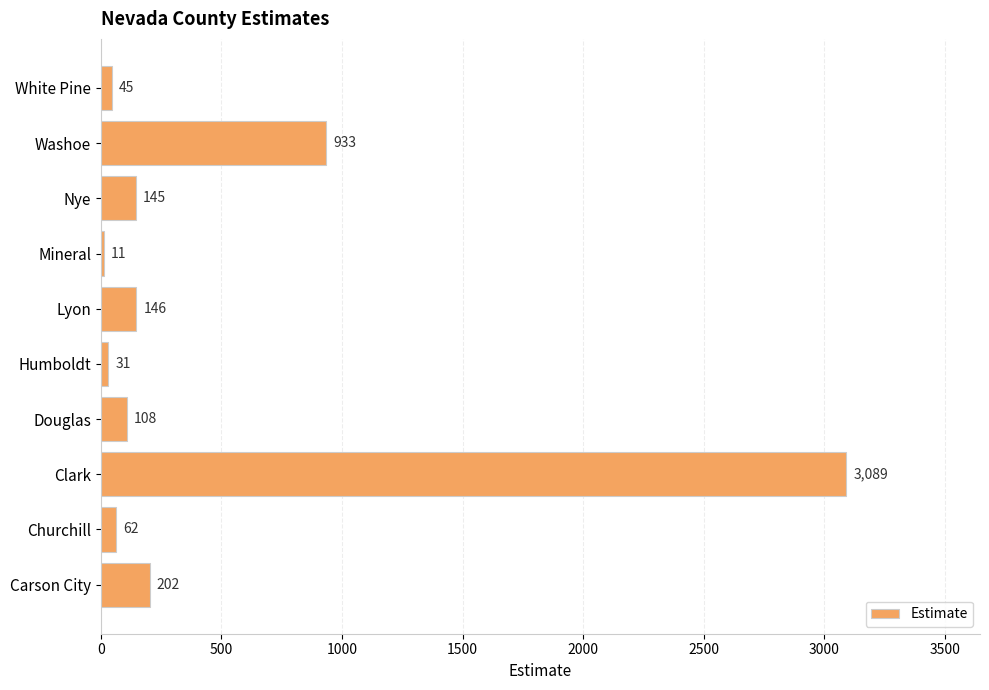

What is the change in value from Mineral to White Pine?

+34